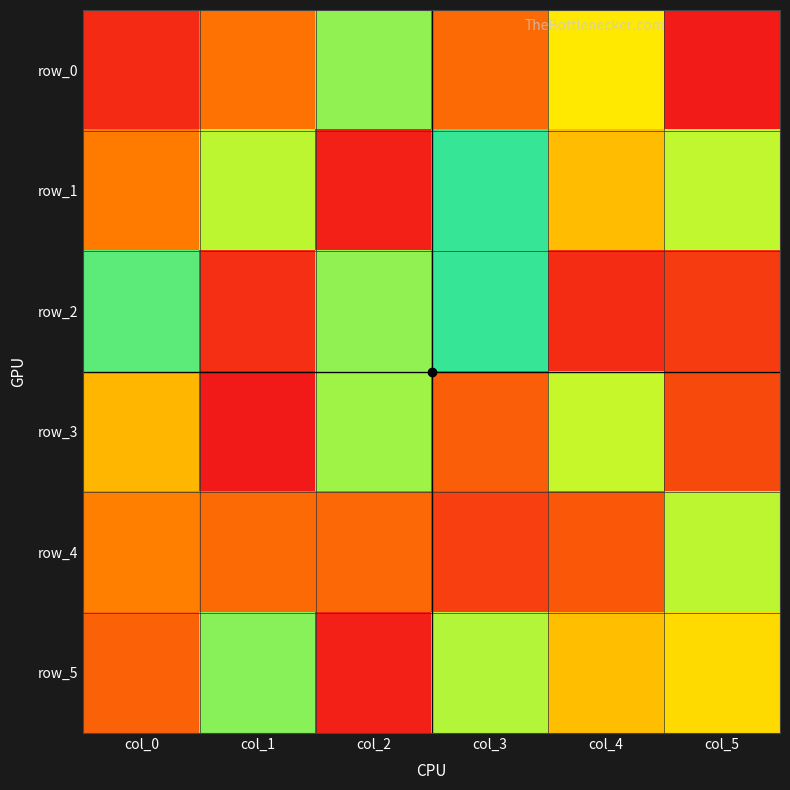

Reading left to right, transcribe all the data shown in this chart.

row_0: 248	37	147	34	177	254
row_1: 41	99	252	128	63	98
row_2: 119	9	108	127	247	14
row_3: 61	255	150	226	158	235
row_4: 43	221	33	239	26	156
row_5: 30	145	252	101	64	182